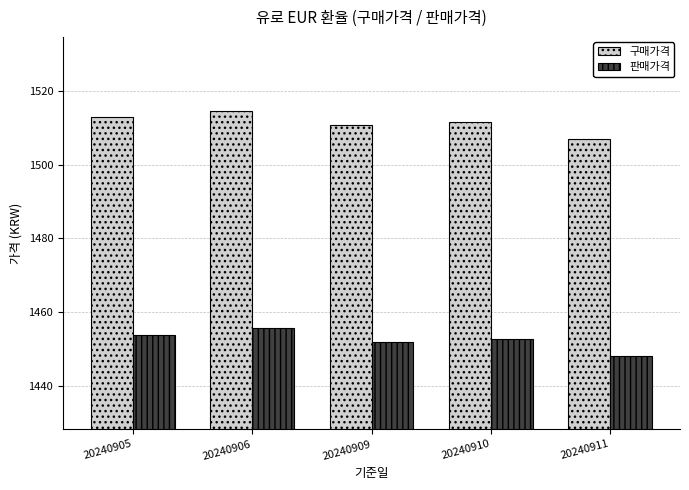

What is the value of the 판매가격 bar at the 5th from the left?

1448.2